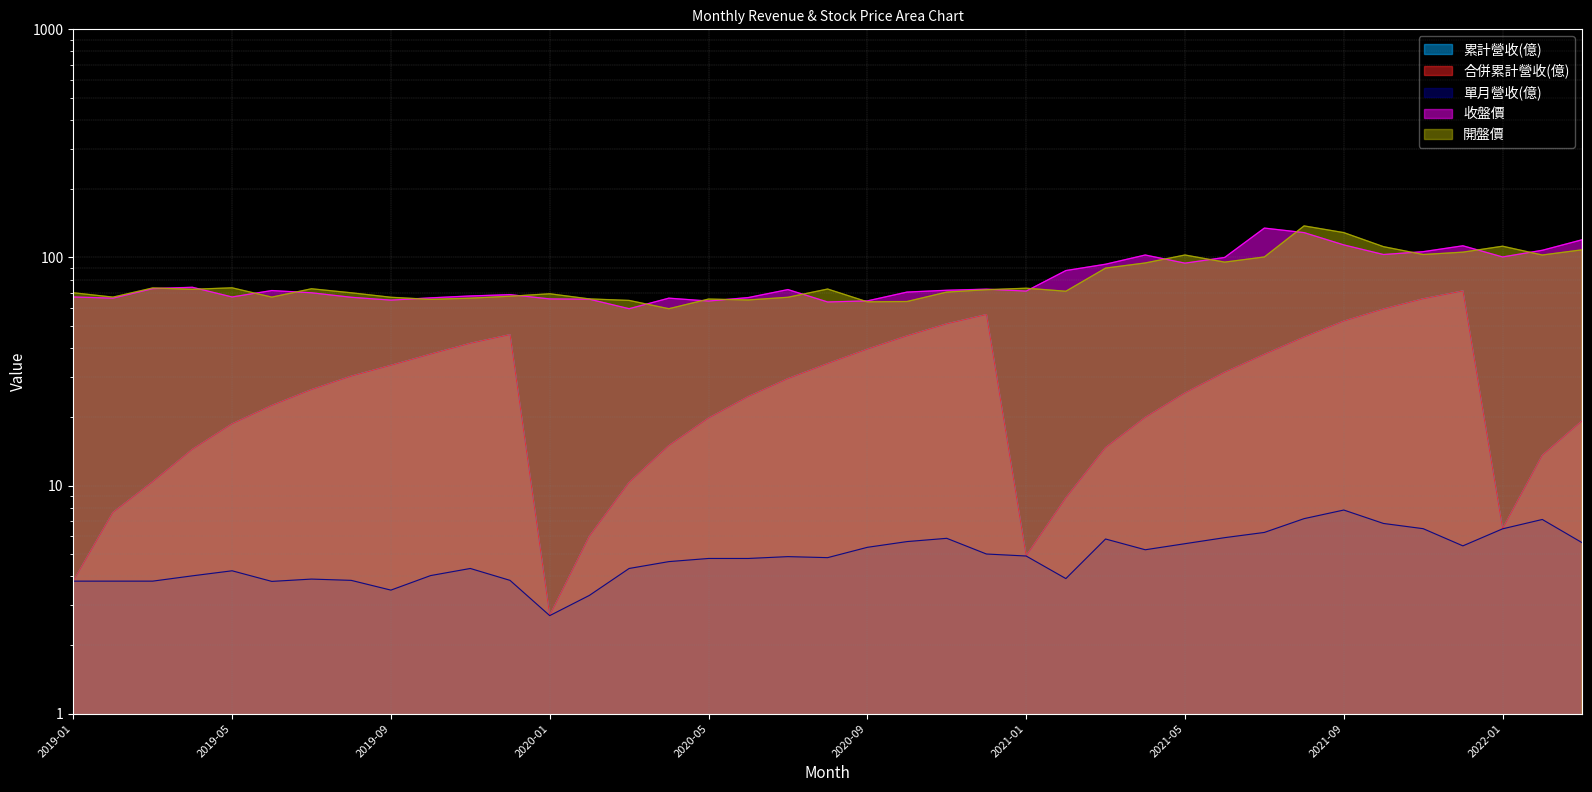

What is the highest value of the 單月營收(億) series?

7.8